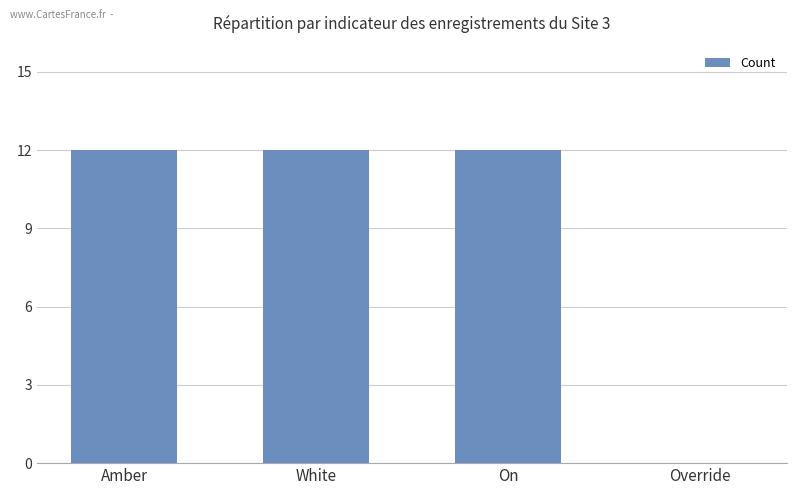

Reading left to right, what are all the values shown in this chart?

Amber=12	White=12	On=12	Override=0